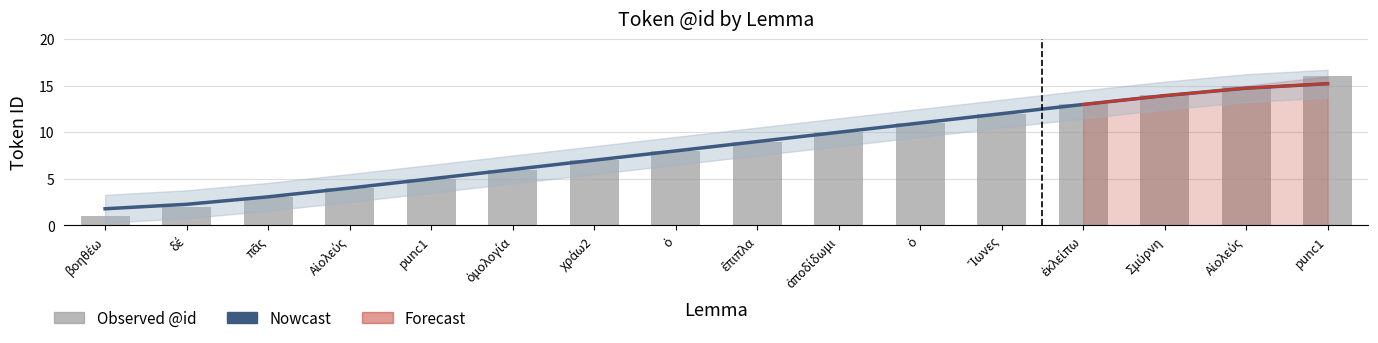

What is the smallest value displayed?

1.0